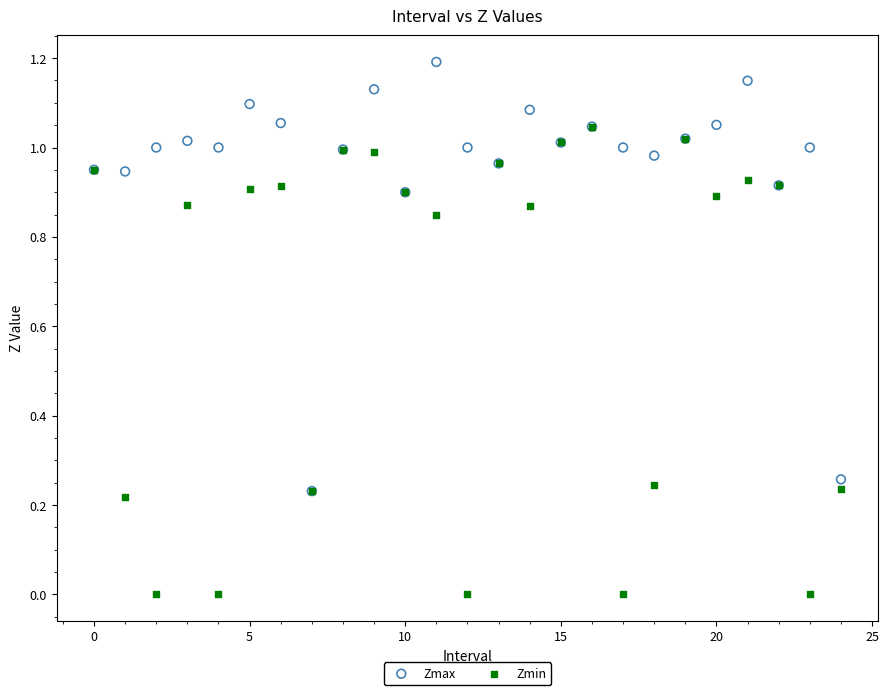

Which series reaches the minimum Y coordinate?

Zmin